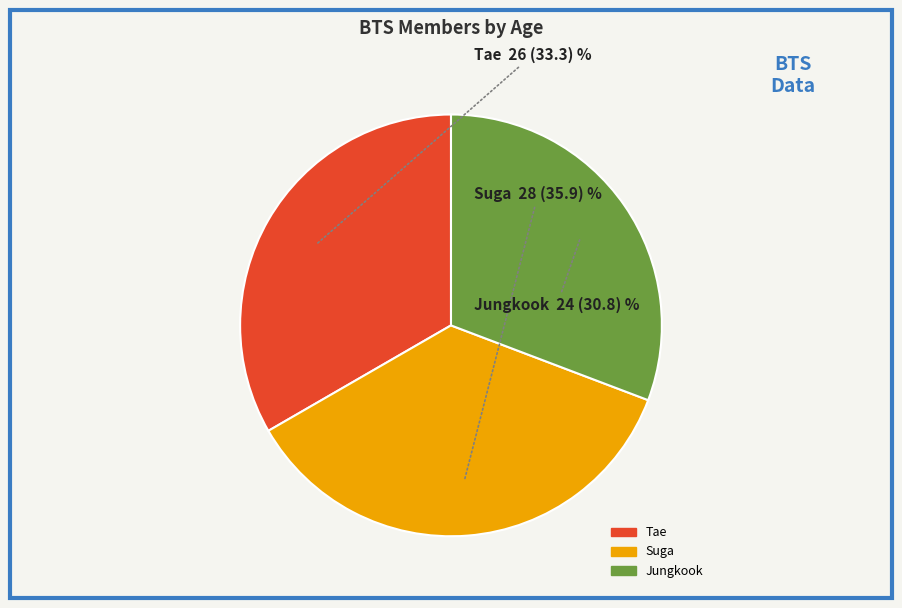

Is it true that Jungkook is 41% of the pie?

False